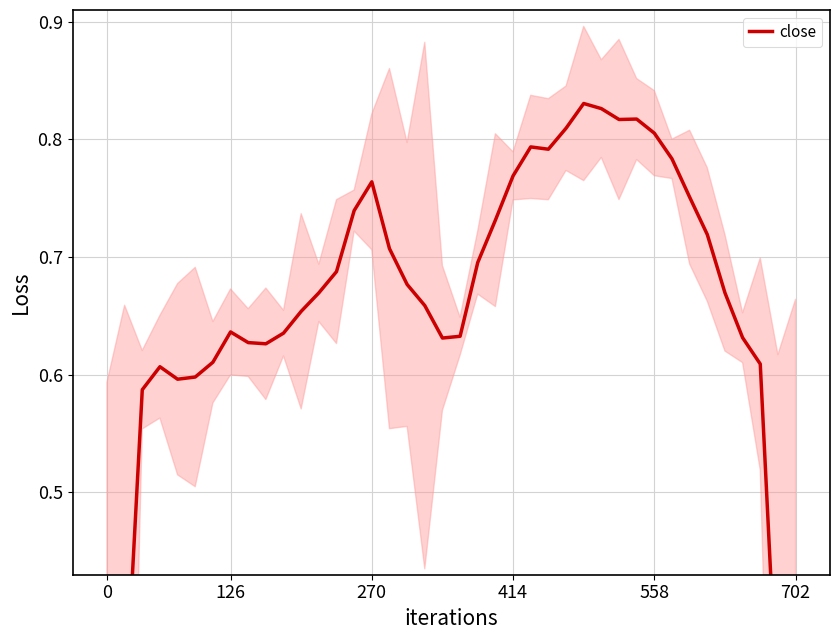

Which has a higher value, 9 or 8?

8